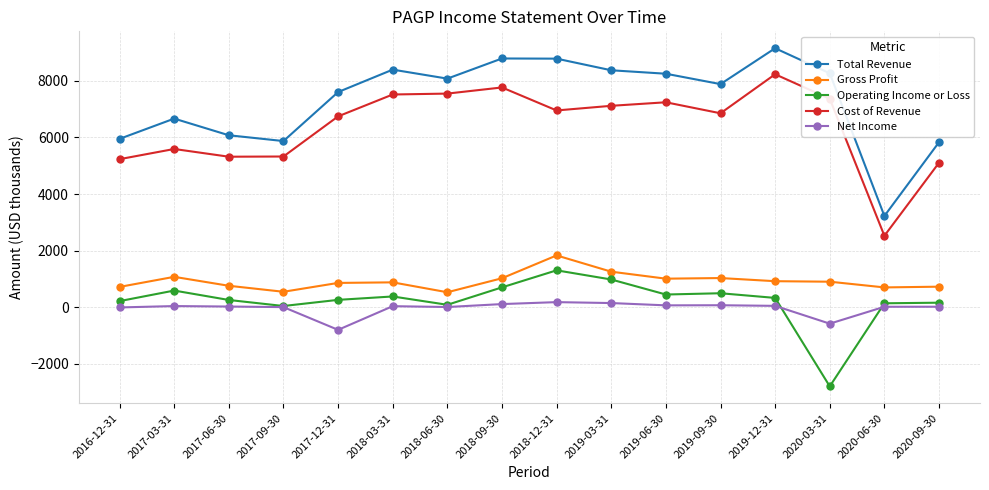

Which series has the largest range (max minus min)?

Total Revenue